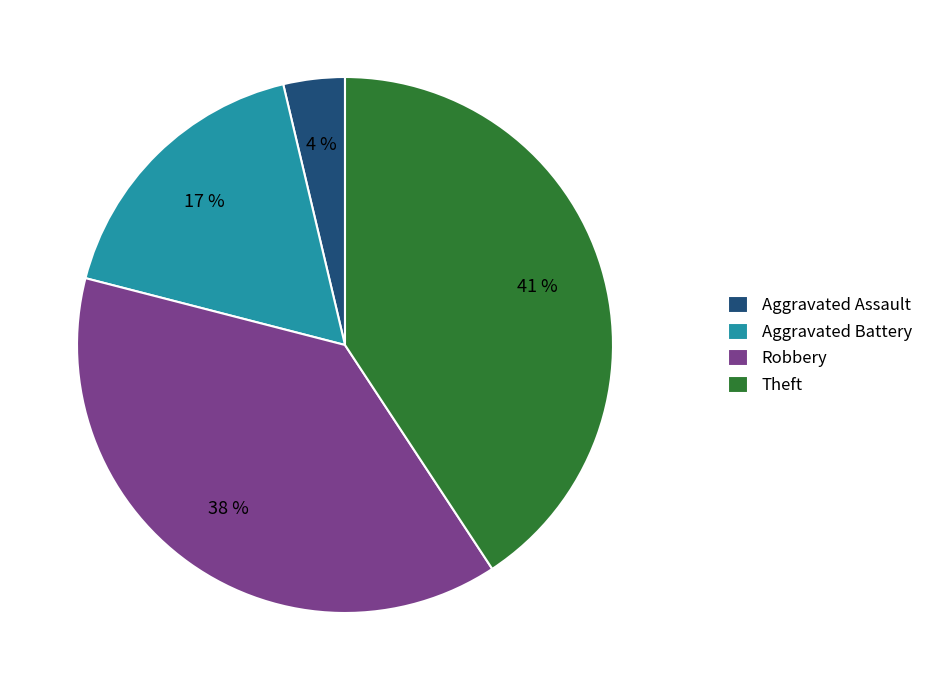

What is the smallest slice in the pie chart?

Aggravated Assault